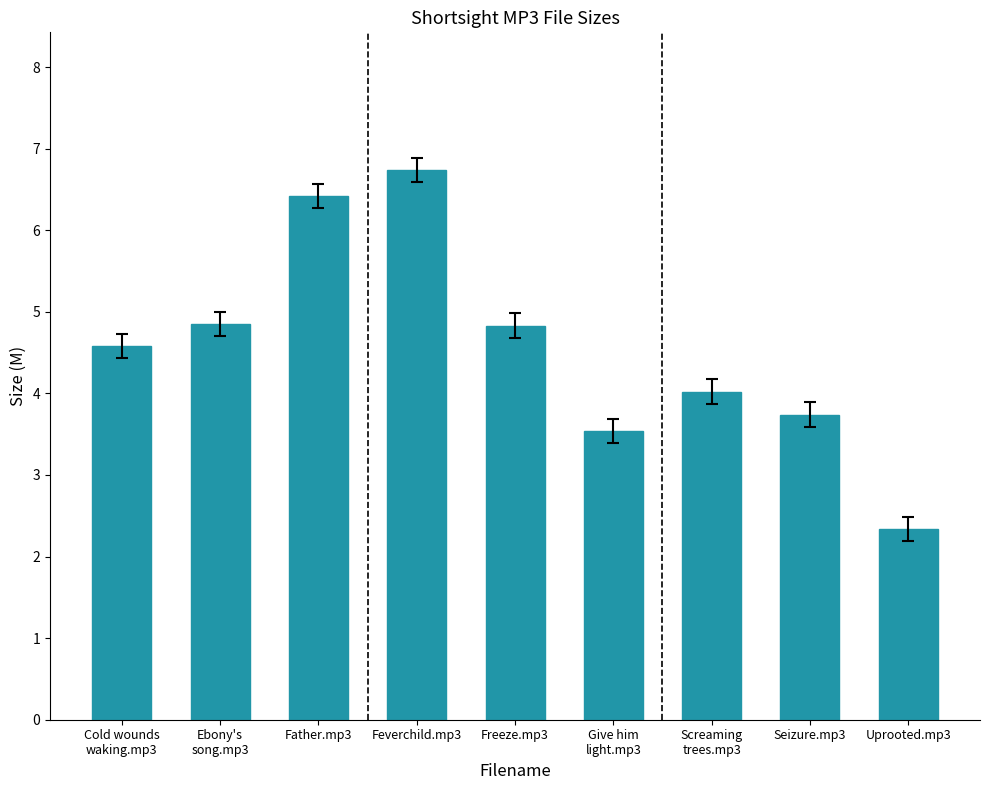

What is the value of the 9th bar from the left?

2.3